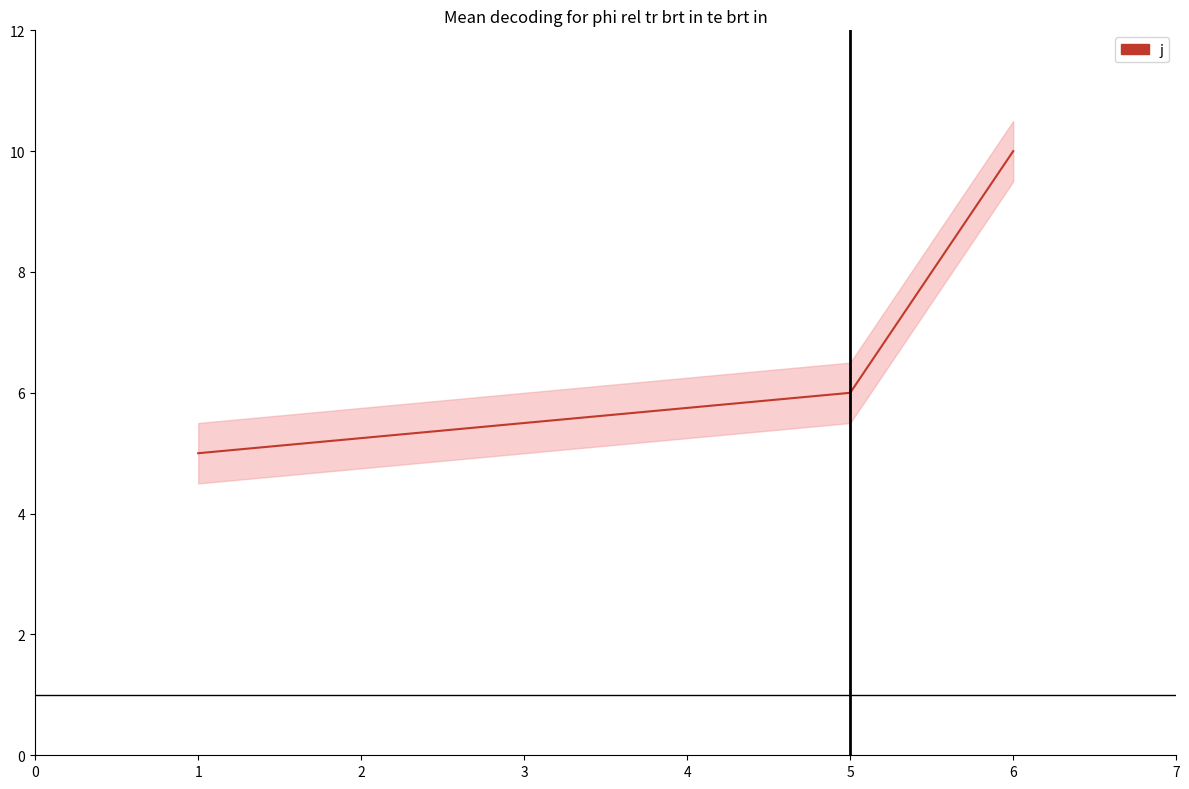

Reading left to right, transcribe all the data shown in this chart.

5	6	10